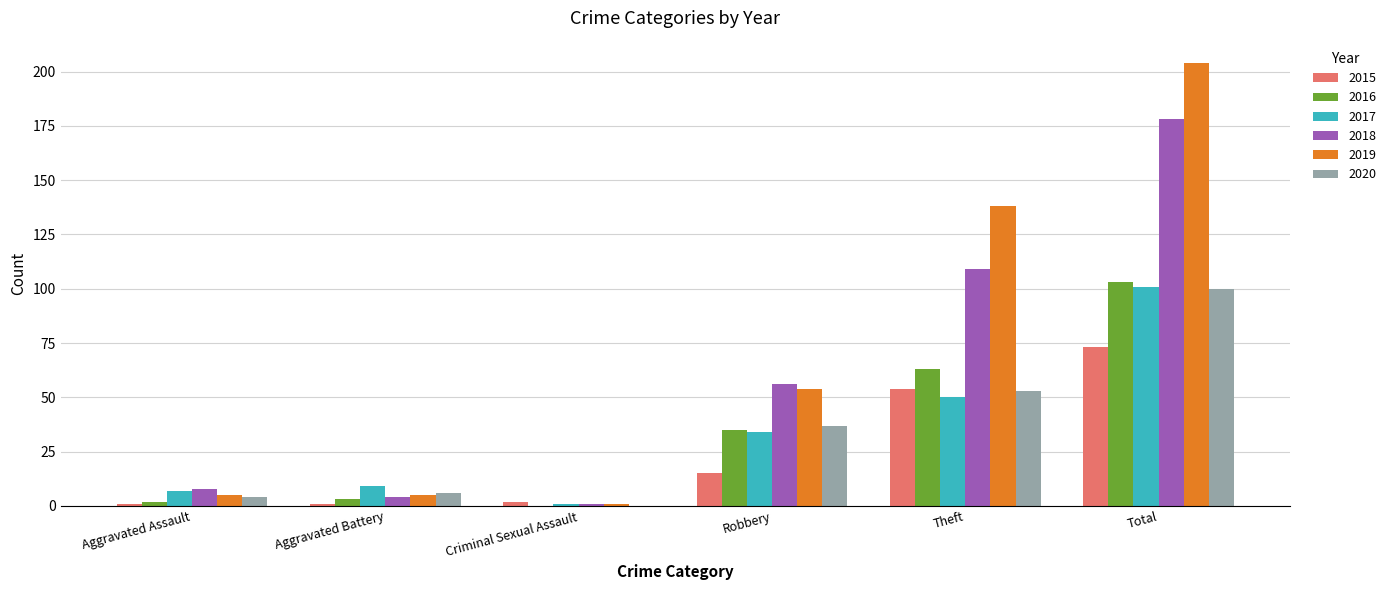

What are all the series names shown in the legend?

2015, 2016, 2017, 2018, 2019, 2020